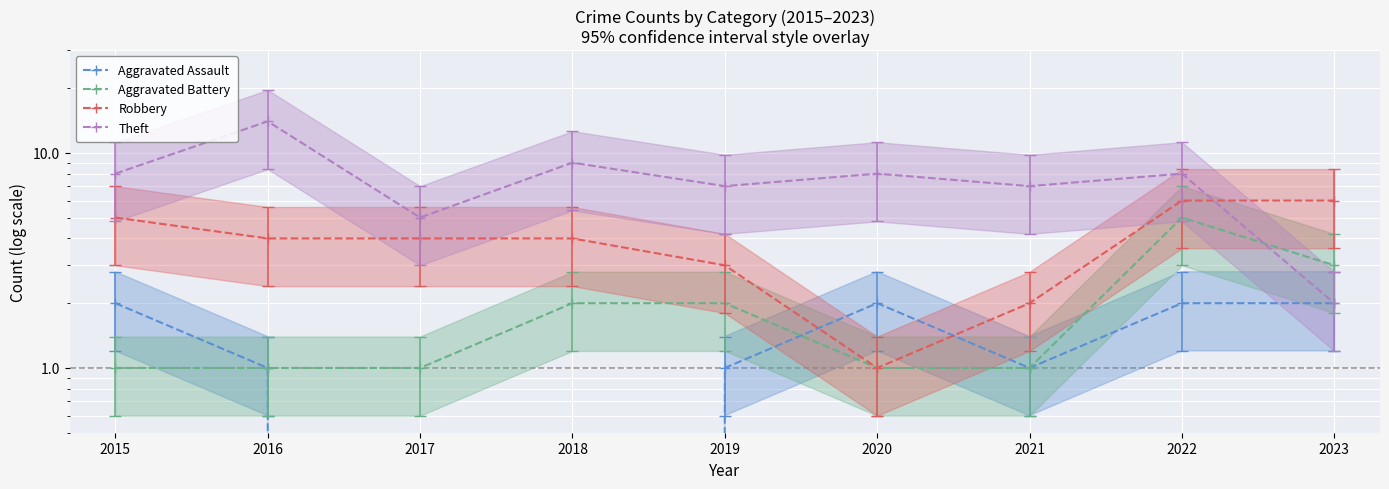

Reading left to right, list all the values displayed in this chart.

Aggravated Assault: 2	1	0	0	1	2	1	2	2
Aggravated Battery: 1	1	1	2	2	1	1	5	3
Robbery: 5	4	4	4	3	1	2	6	6
Theft: 8	14	5	9	7	8	7	8	2